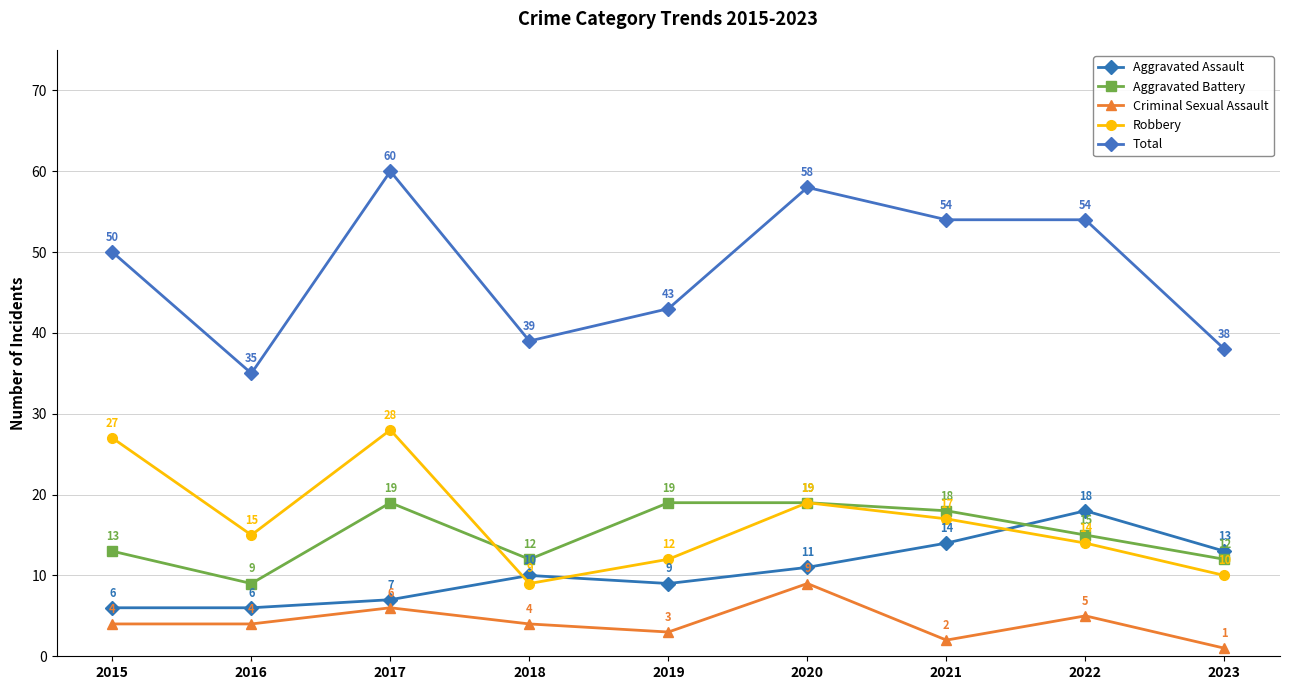

What is the difference between the Criminal Sexual Assault values at 2021 and 2018?

2